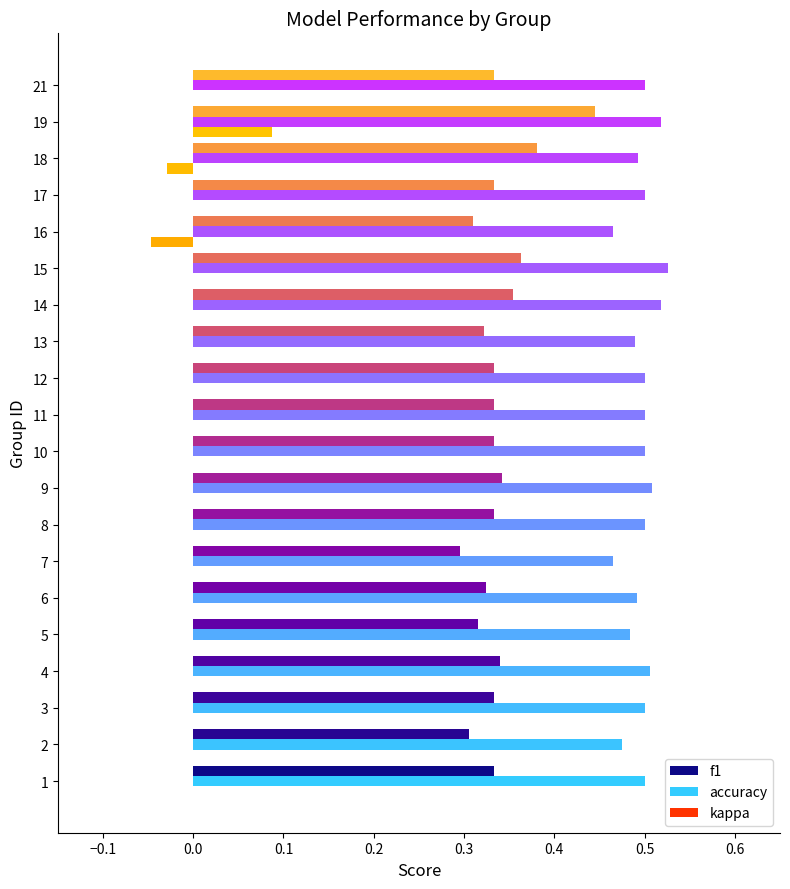

Which series has the largest total across all categories?

accuracy